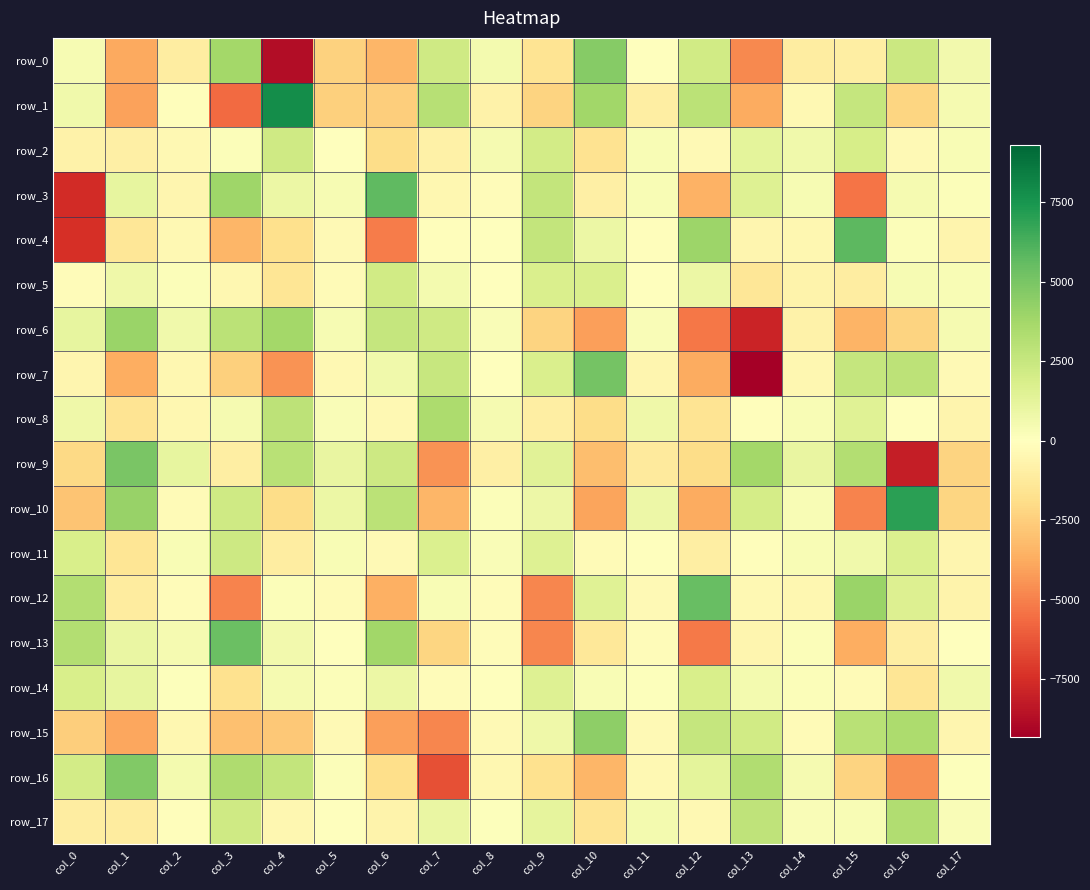

The value of row_15 at col_15 is 3030.1. True or false?

True